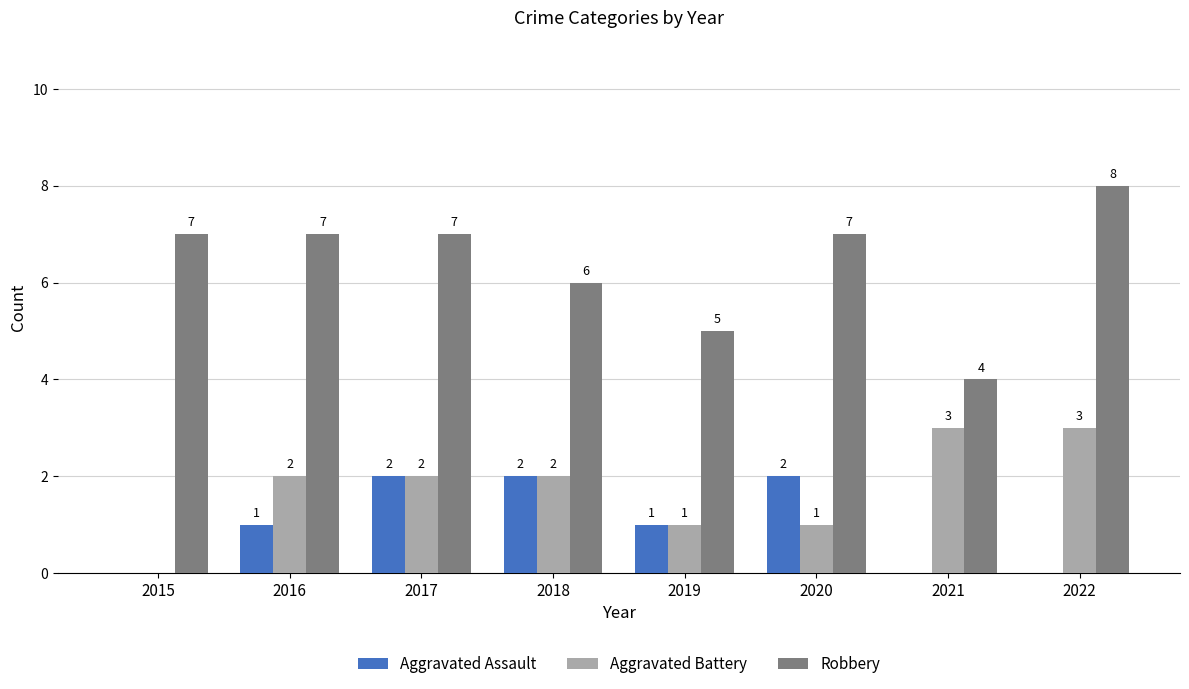

Reading right to left, transcribe all the data shown in this chart.

Aggravated Assault: 2022=0	2021=0	2020=2	2019=1	2018=2	2017=2	2016=1	2015=0
Aggravated Battery: 2022=3	2021=3	2020=1	2019=1	2018=2	2017=2	2016=2	2015=0
Robbery: 2022=8	2021=4	2020=7	2019=5	2018=6	2017=7	2016=7	2015=7